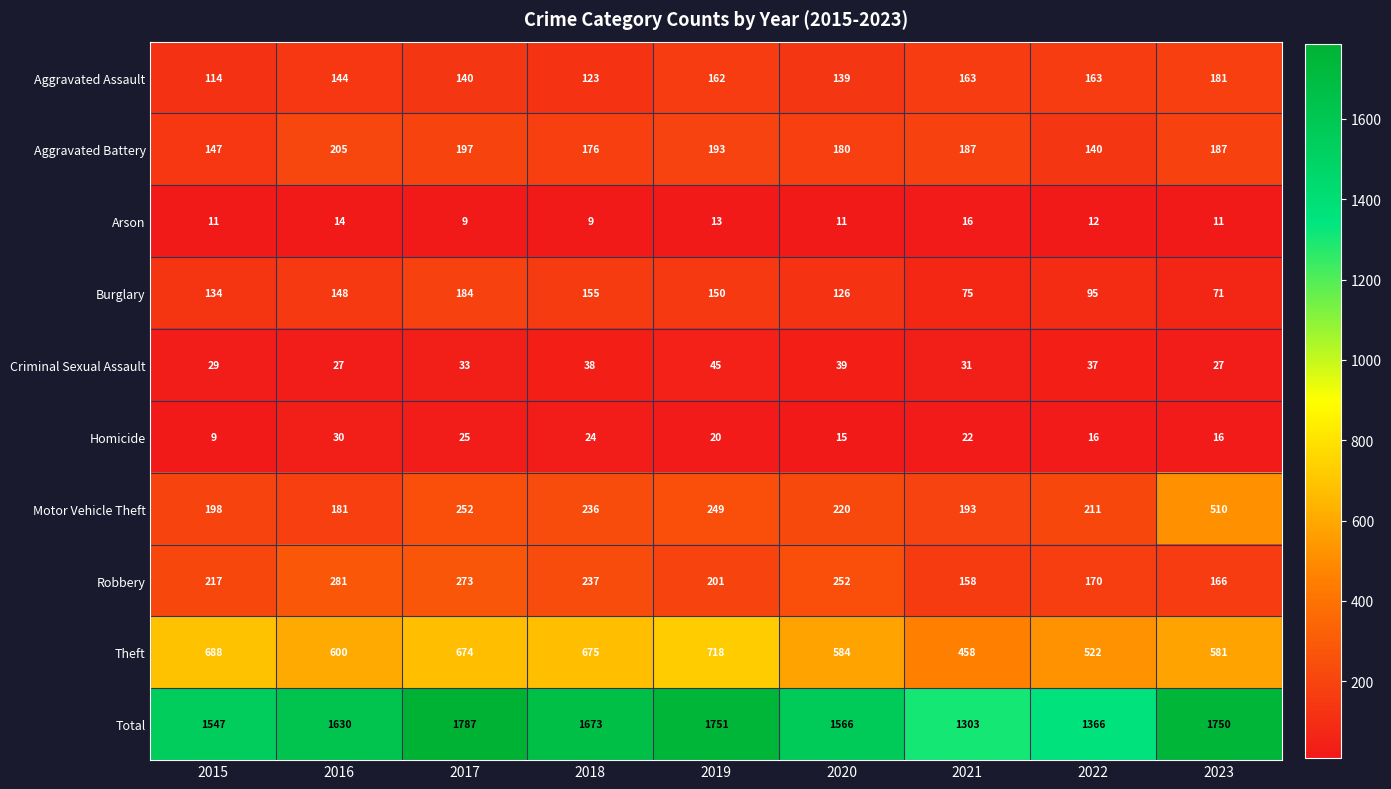

At which category is the sum across all series the highest?

2017